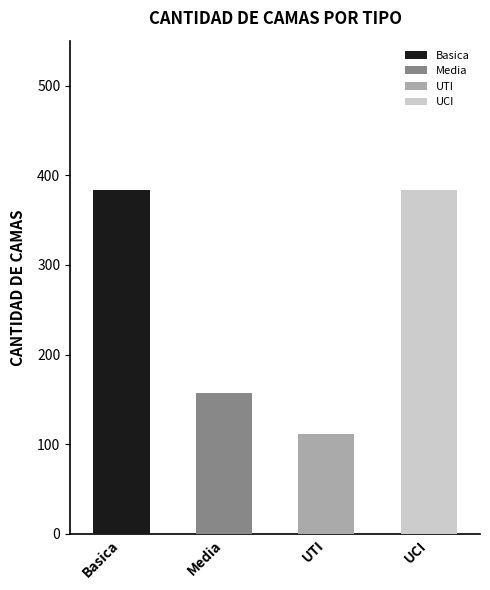

What is the approximate value at Media, to the nearest 5?

155